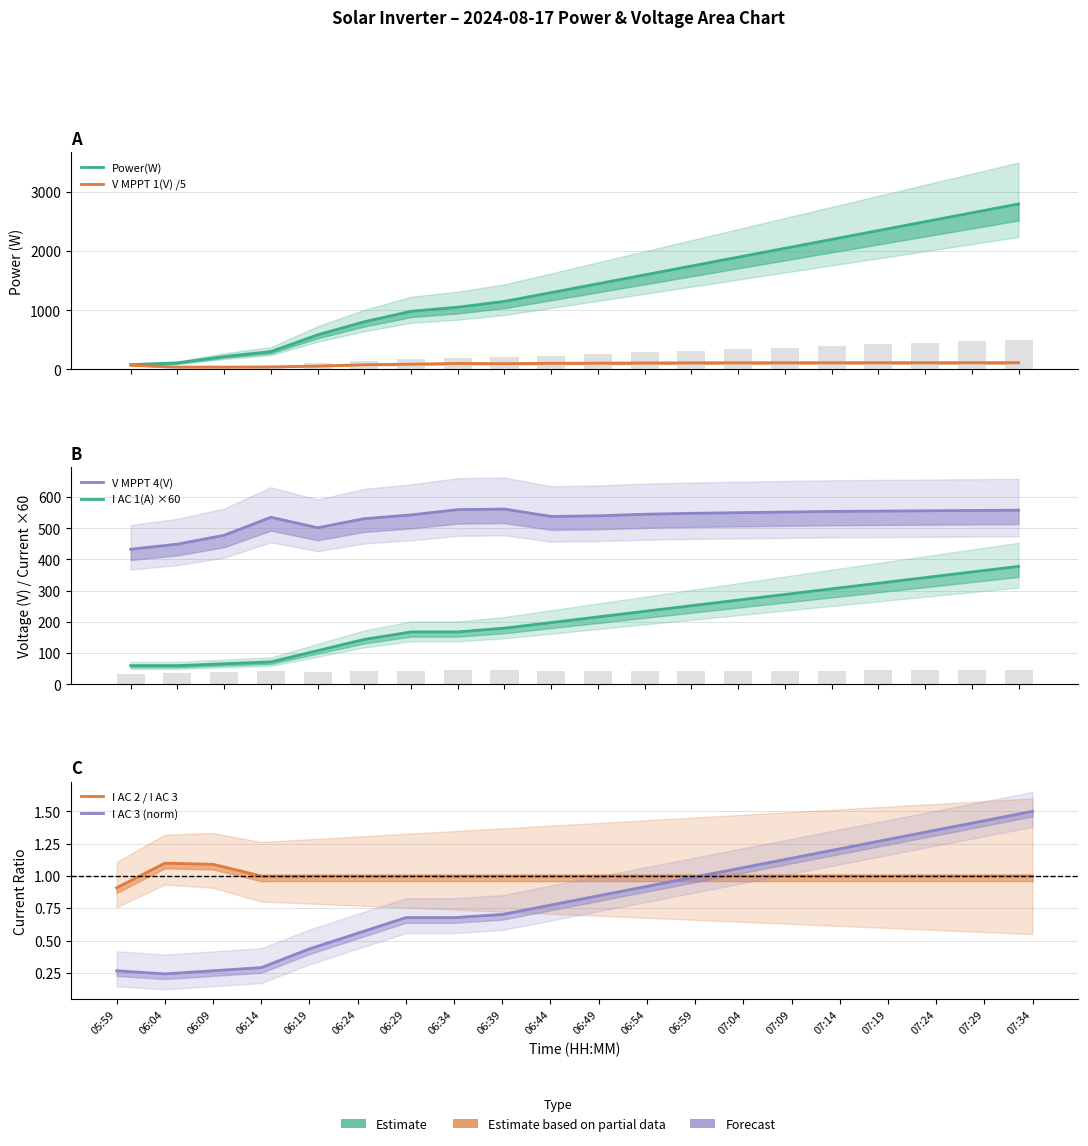

True or false: I AC 3 (norm) has a value of 0.3 at 06:09.

True